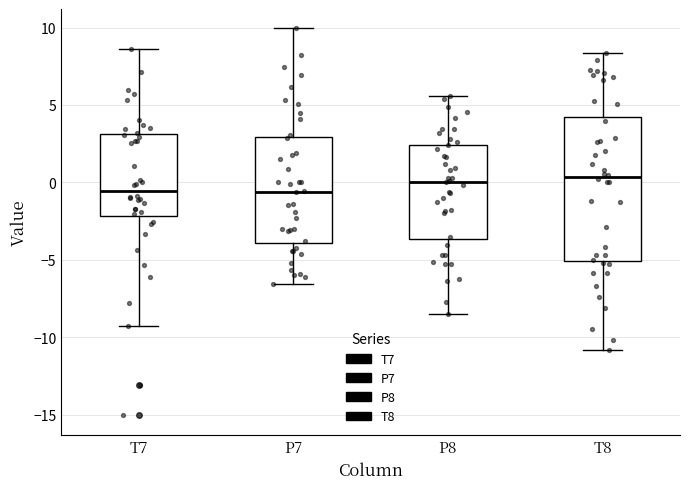

Where is the upper edge of the box for P7 on the y-axis? The values are not printed on the chart, so give them approximately, as read against the axis.

3.0